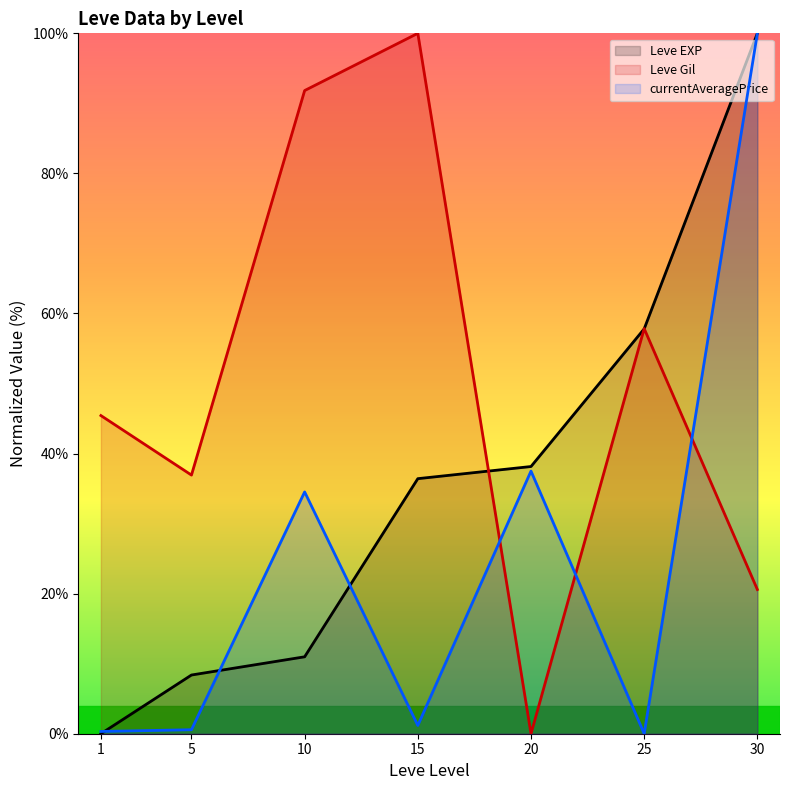

True or false: Leve Gil line has a value of 20.6 at 30.

True